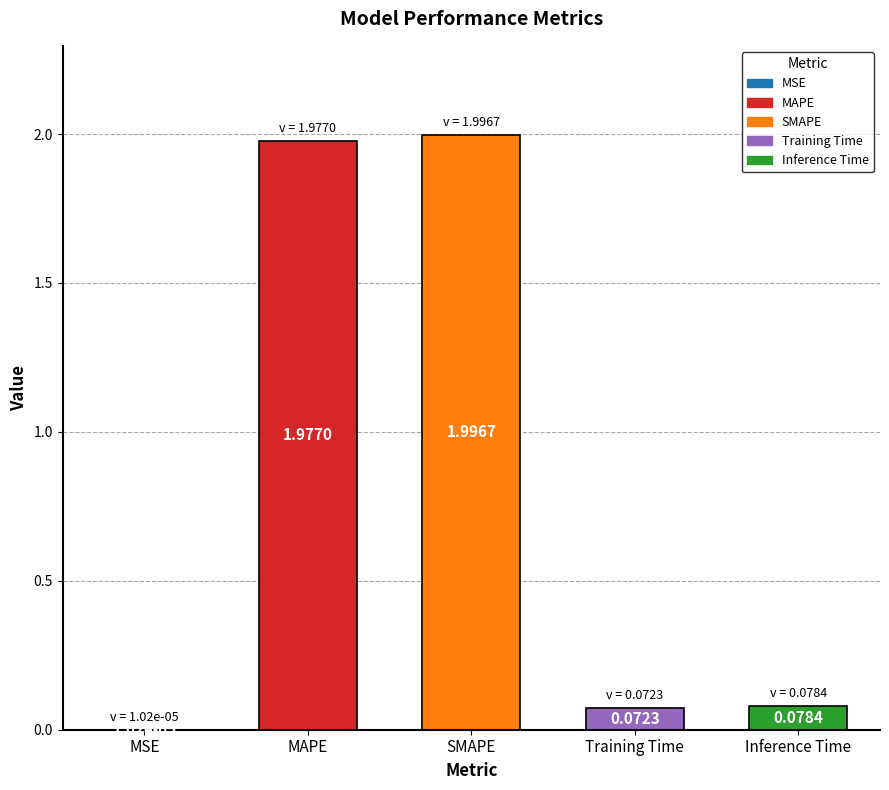

What is the sum of the values at Inference Time and MAPE?

2.1